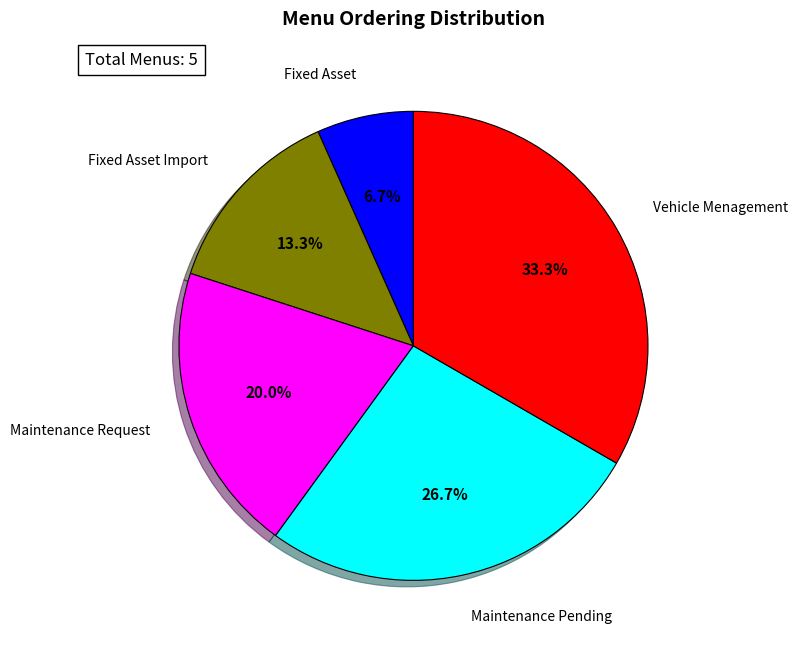

To the nearest percent, what is the average slice percentage?

20%